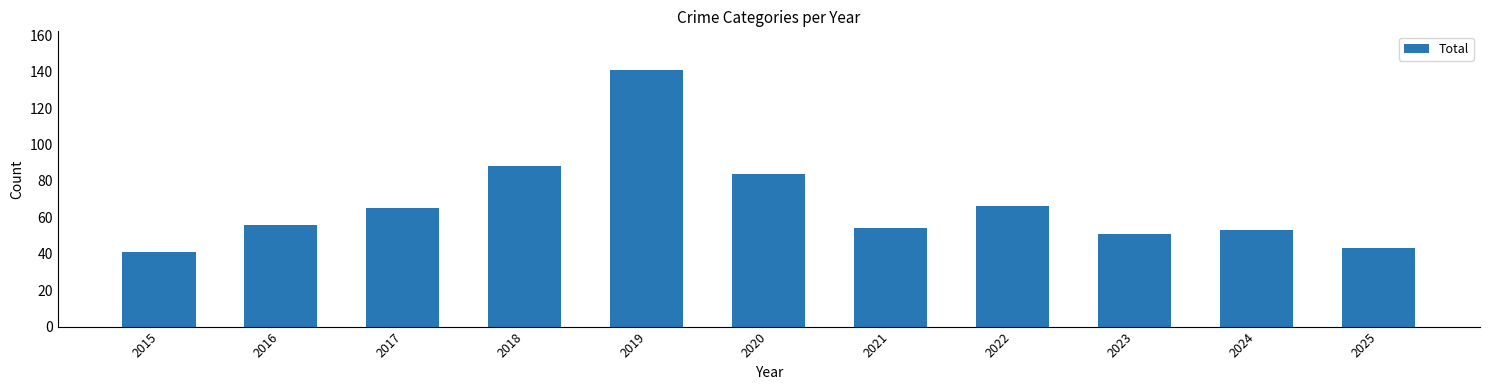

Is it true that the value at 2023 is 51?

True